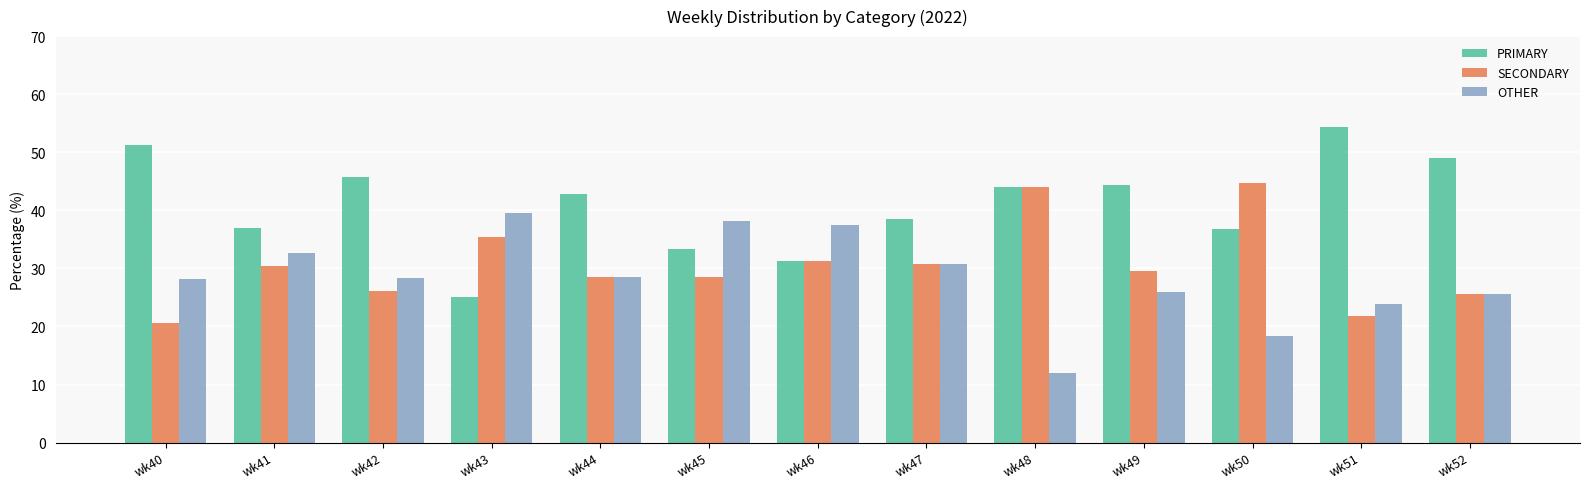

Does the chart contain stacked bars?

No